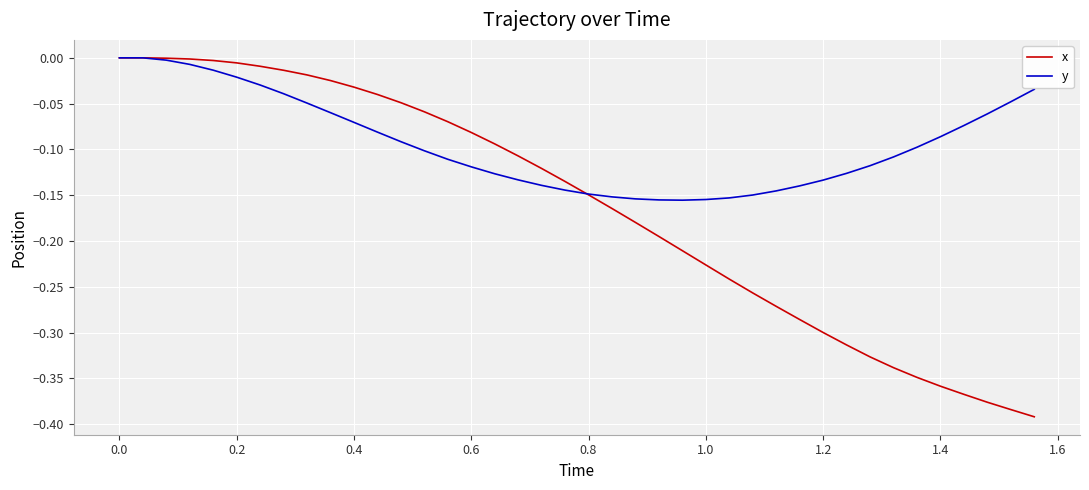

Does the chart have visible grid lines?

Yes